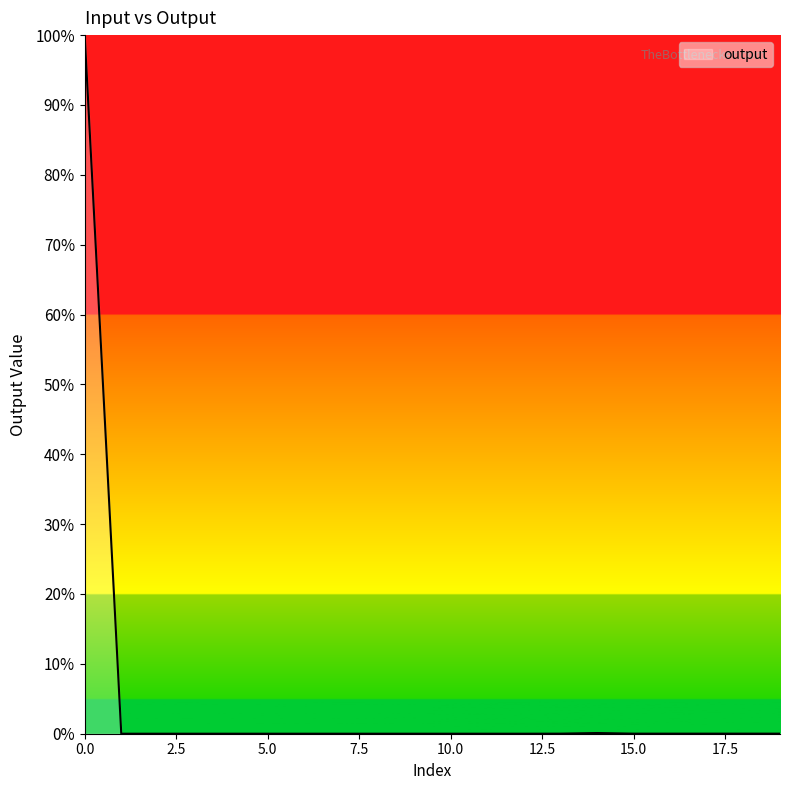

What is the difference between the maximum and minimum values?

100.0